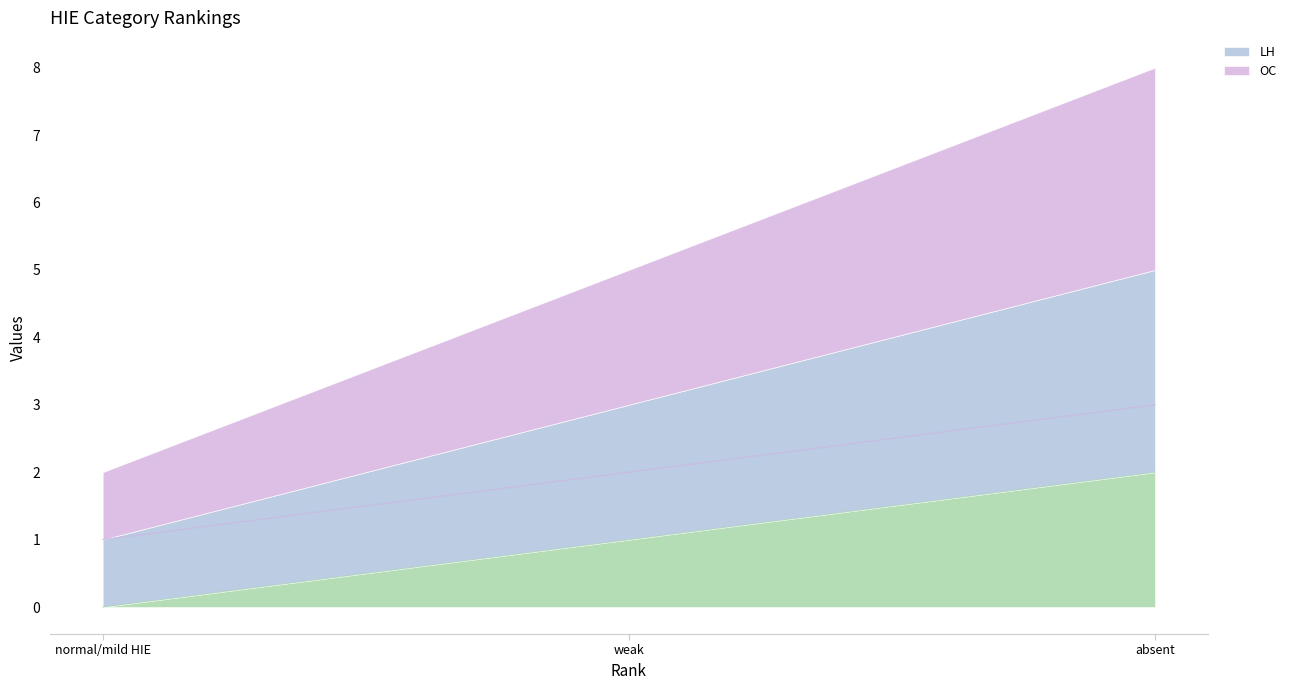

Is the value of LH at normal/mild HIE greater than the value of _rank.0 at normal/mild HIE?

Yes